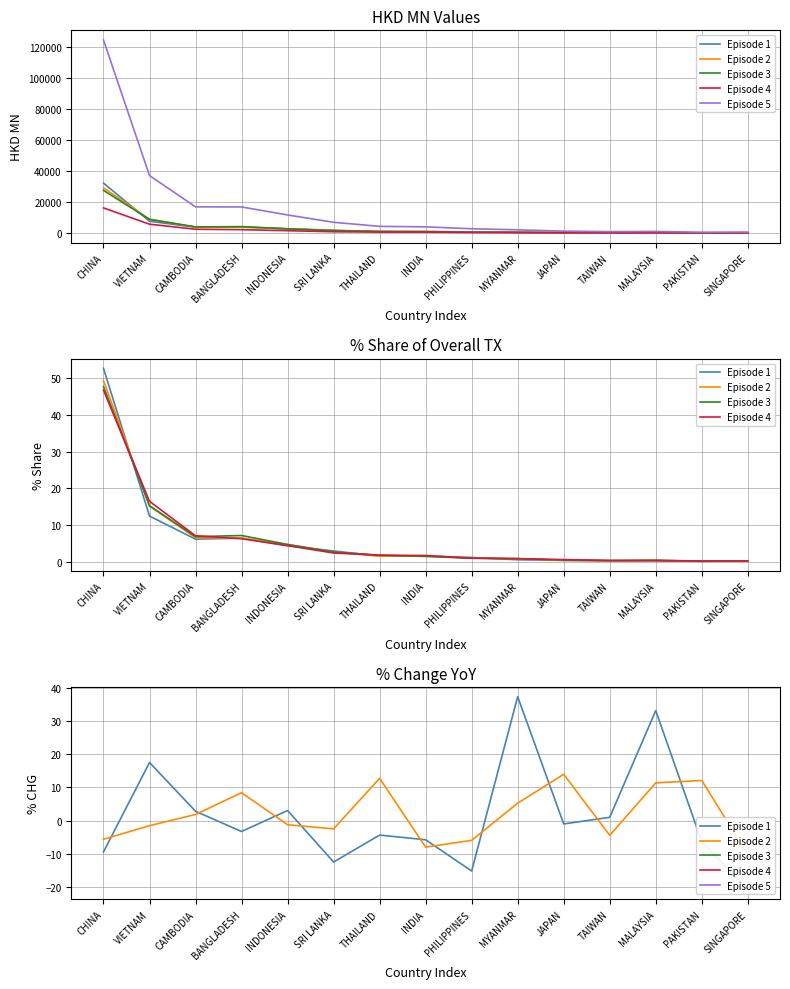

In Episode 5, how many points are higher than both neighbors (excluding endpoints)?

1